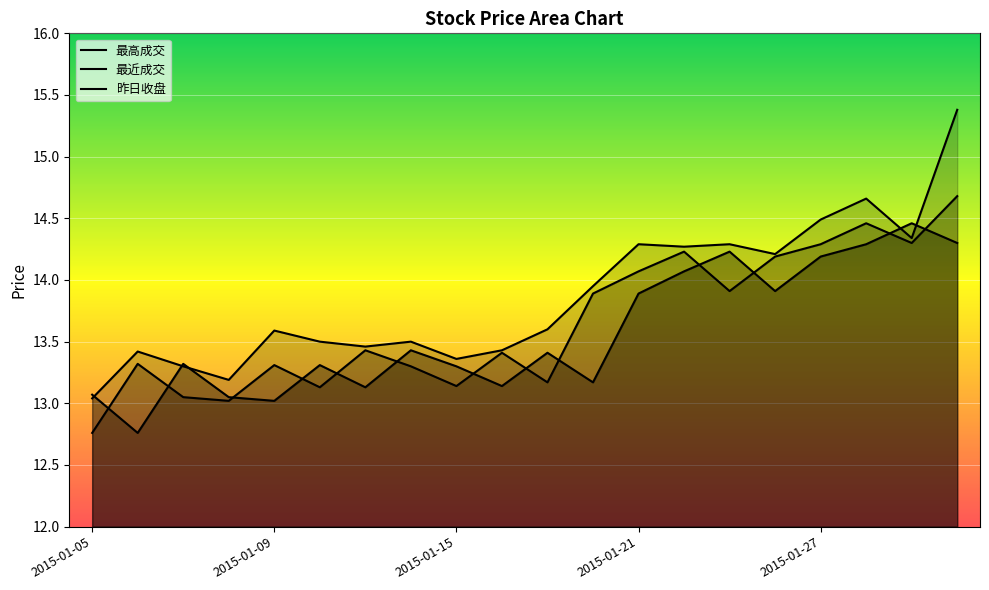

Where is the first local minimum for 昨日收盘?

2015-01-06